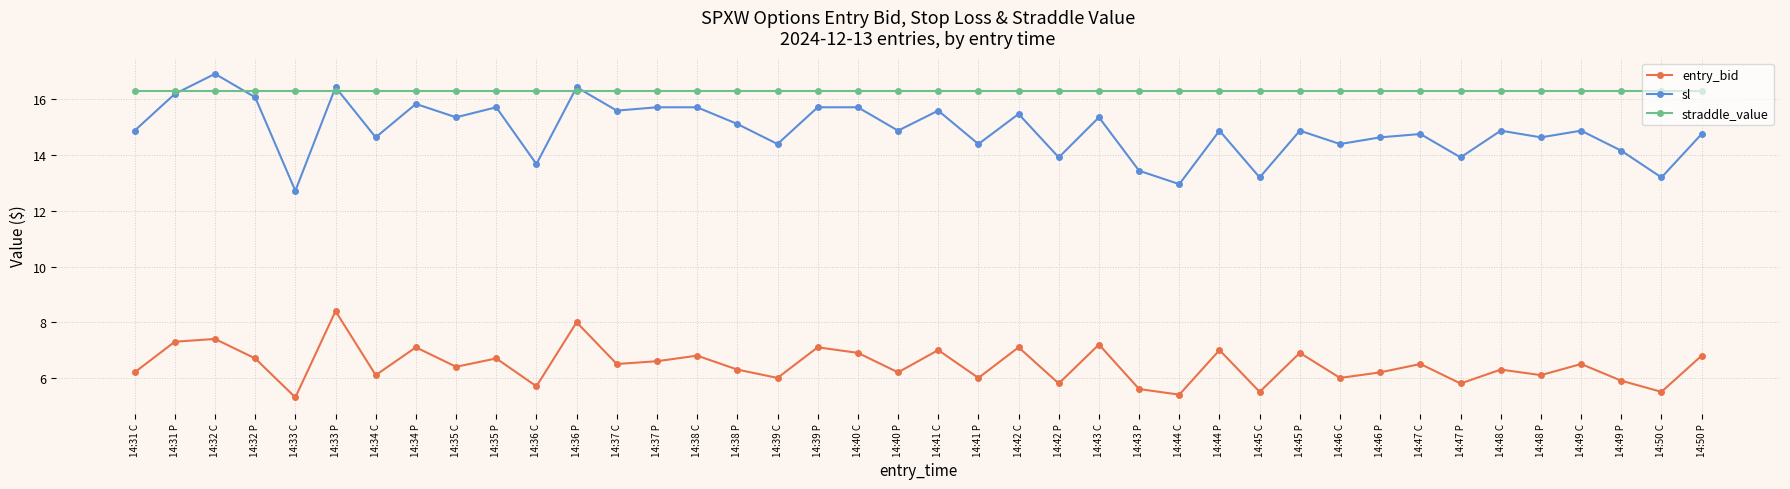

The value of sl at 14:46 P is 14.6. True or false?

True